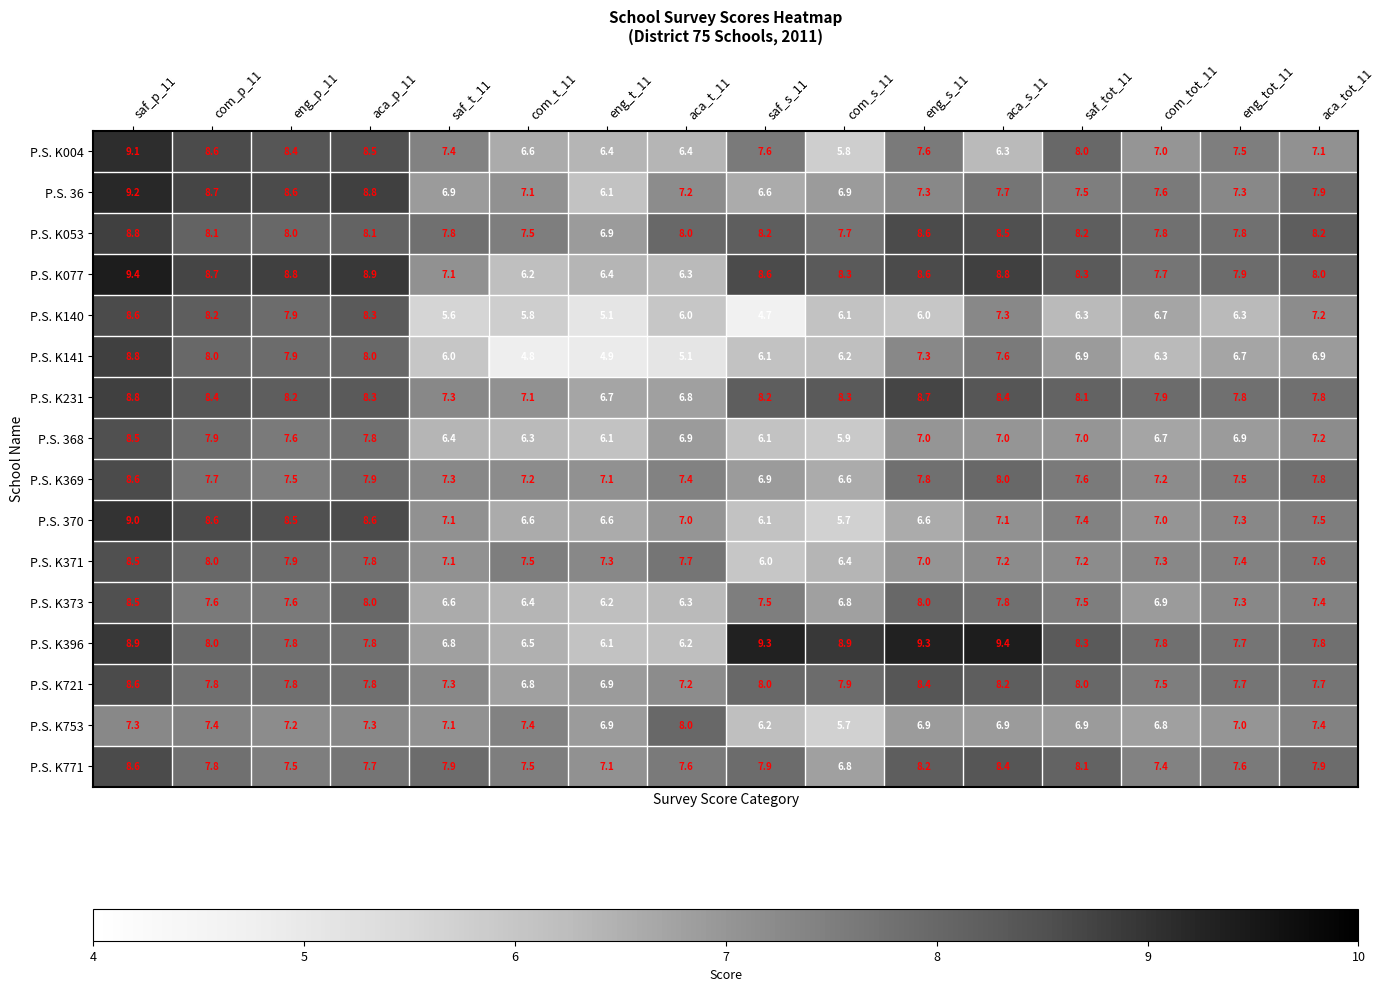

What is the maximum value for P.S. K231?

8.8